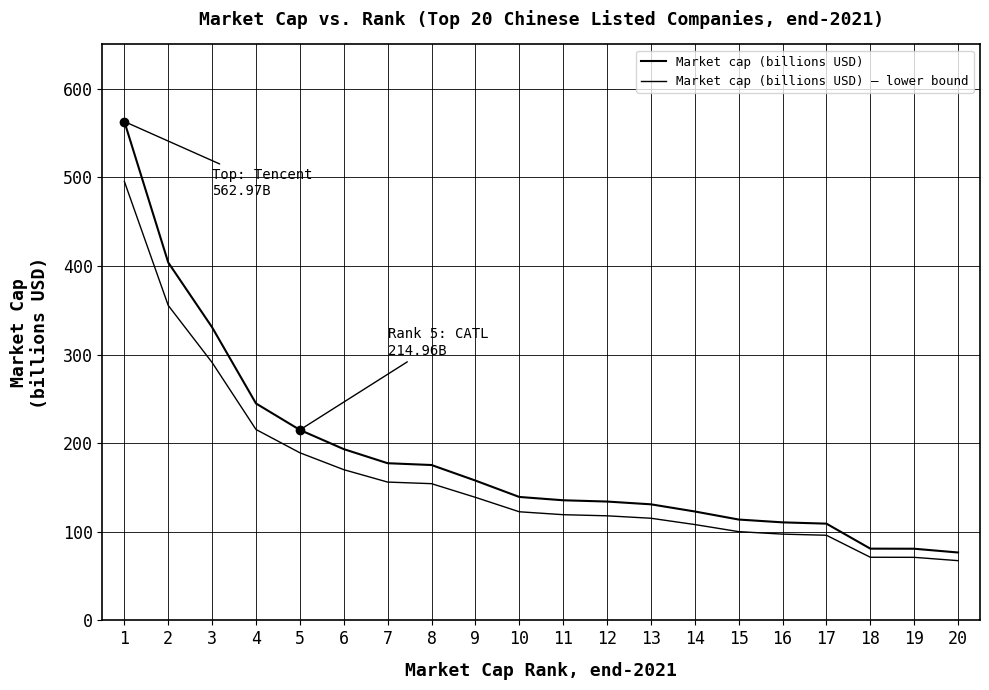

True or false: Market cap (billions USD) – lower bound has a value of 229.2 at 9.

False